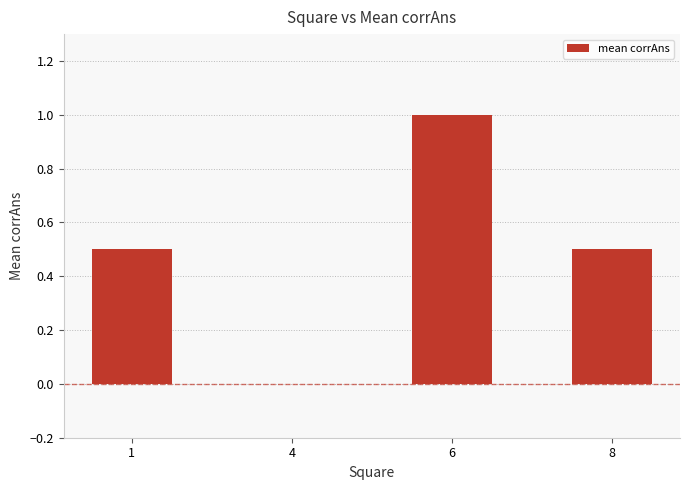

Between 8 and 4, which is larger?

8